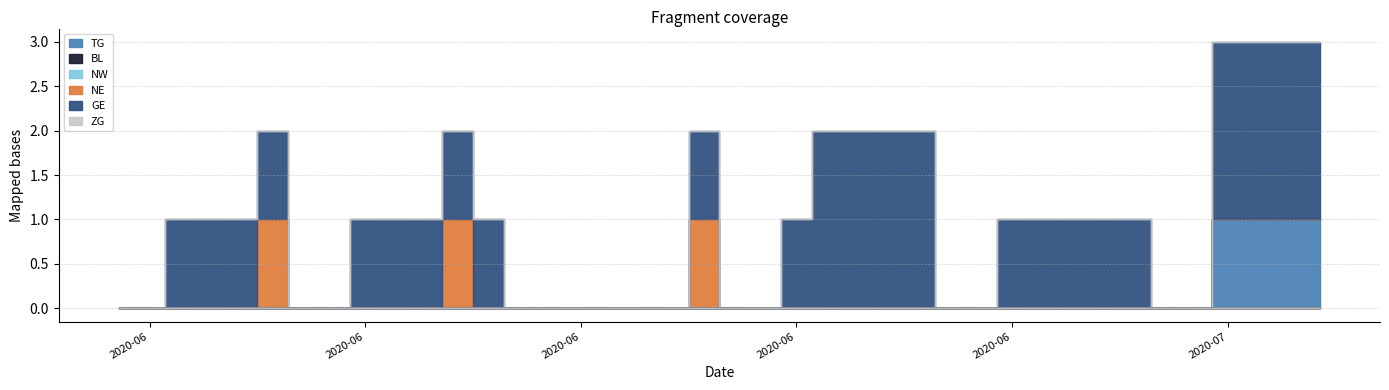

True or false: BL and NE cross at least once.

False